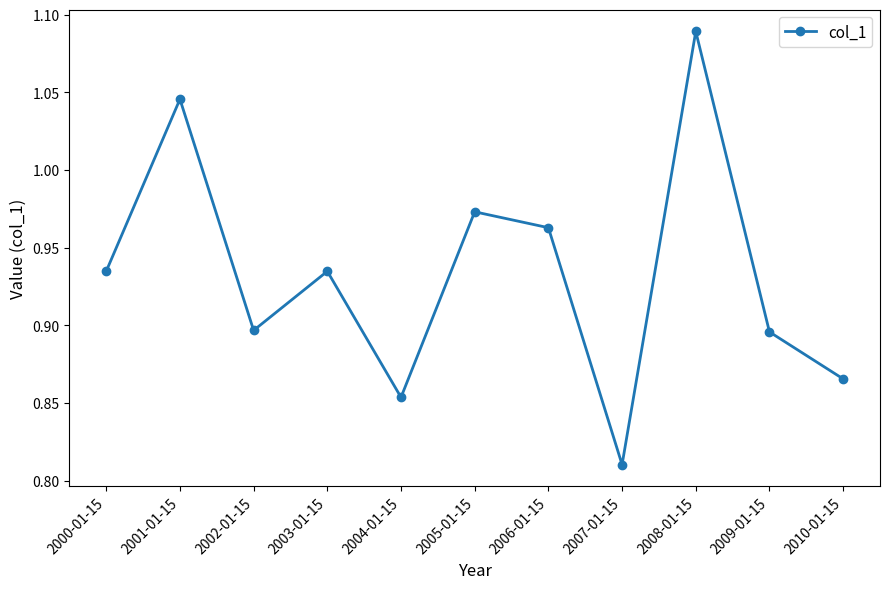

Is it true that the value at 2006-01-15 is 1.4?

False